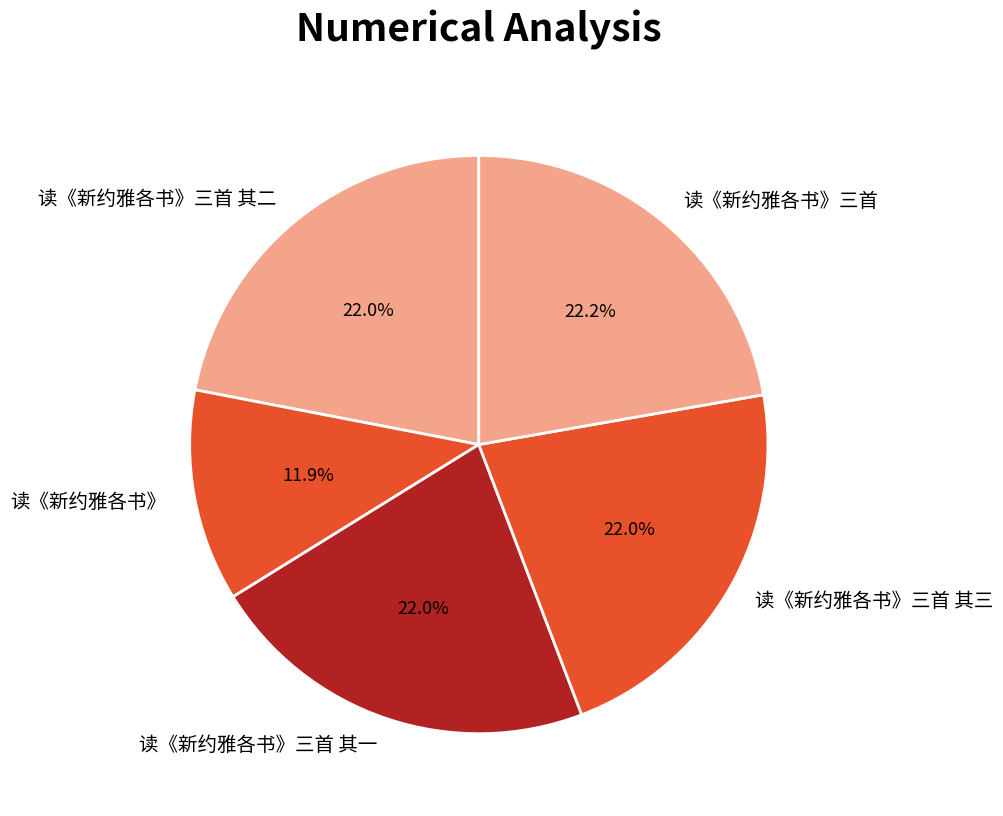

How many segments does this pie chart have?

5